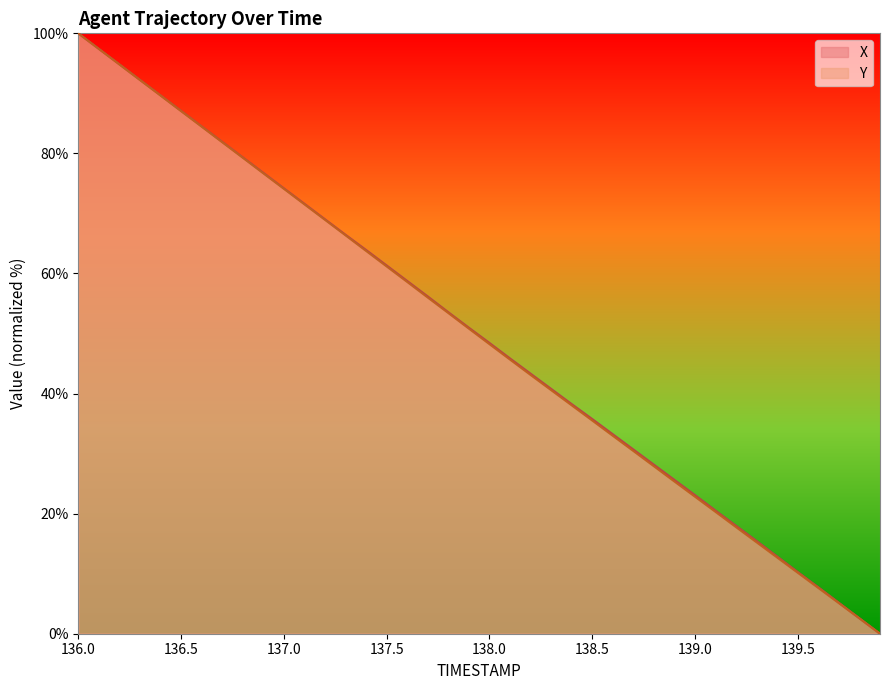

What is the label of the 33rd point from the left?

139.2